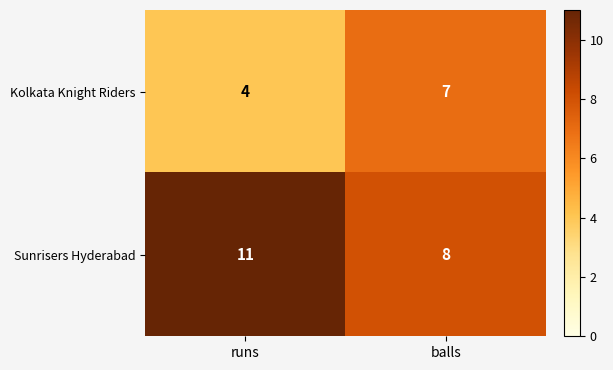

How many values in the Kolkata Knight Riders series are below 7?

1